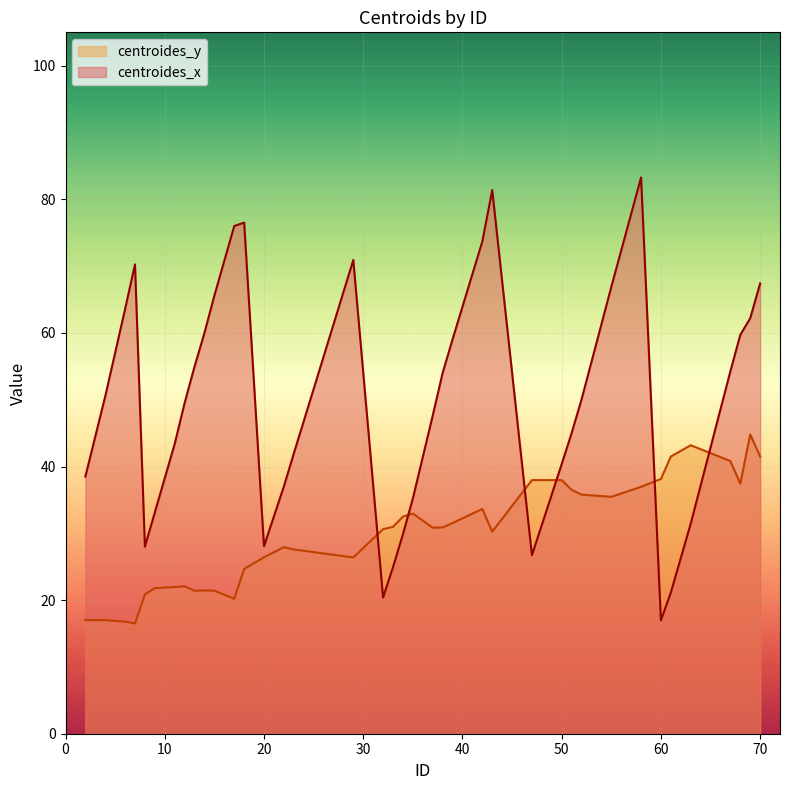

At which category does centroides_x reach its first local peak?

7